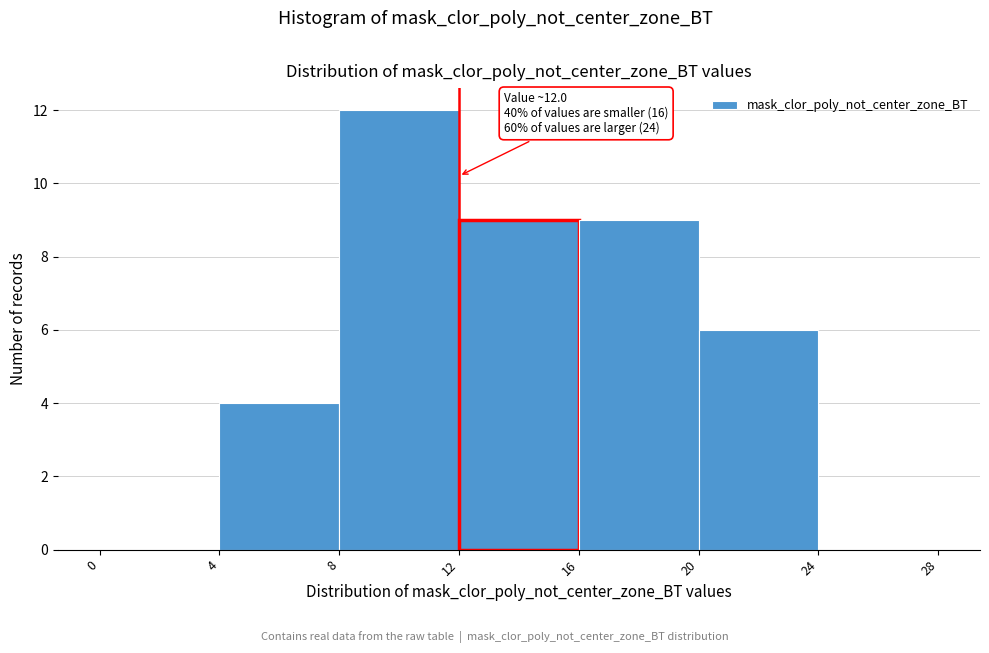

Which range on the x-axis has the tallest bar?

8 to 12